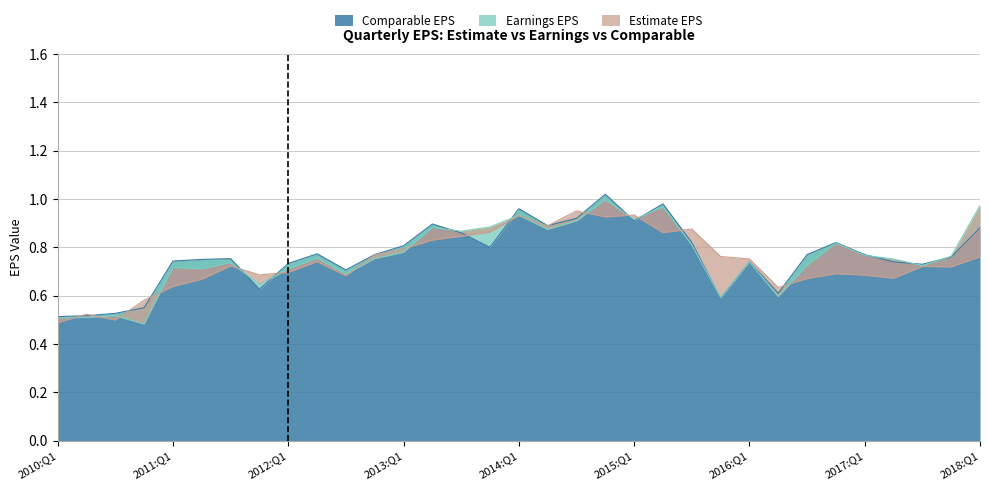

In Comparable EPS, how many points are higher than both neighbors (excluding endpoints)?

8